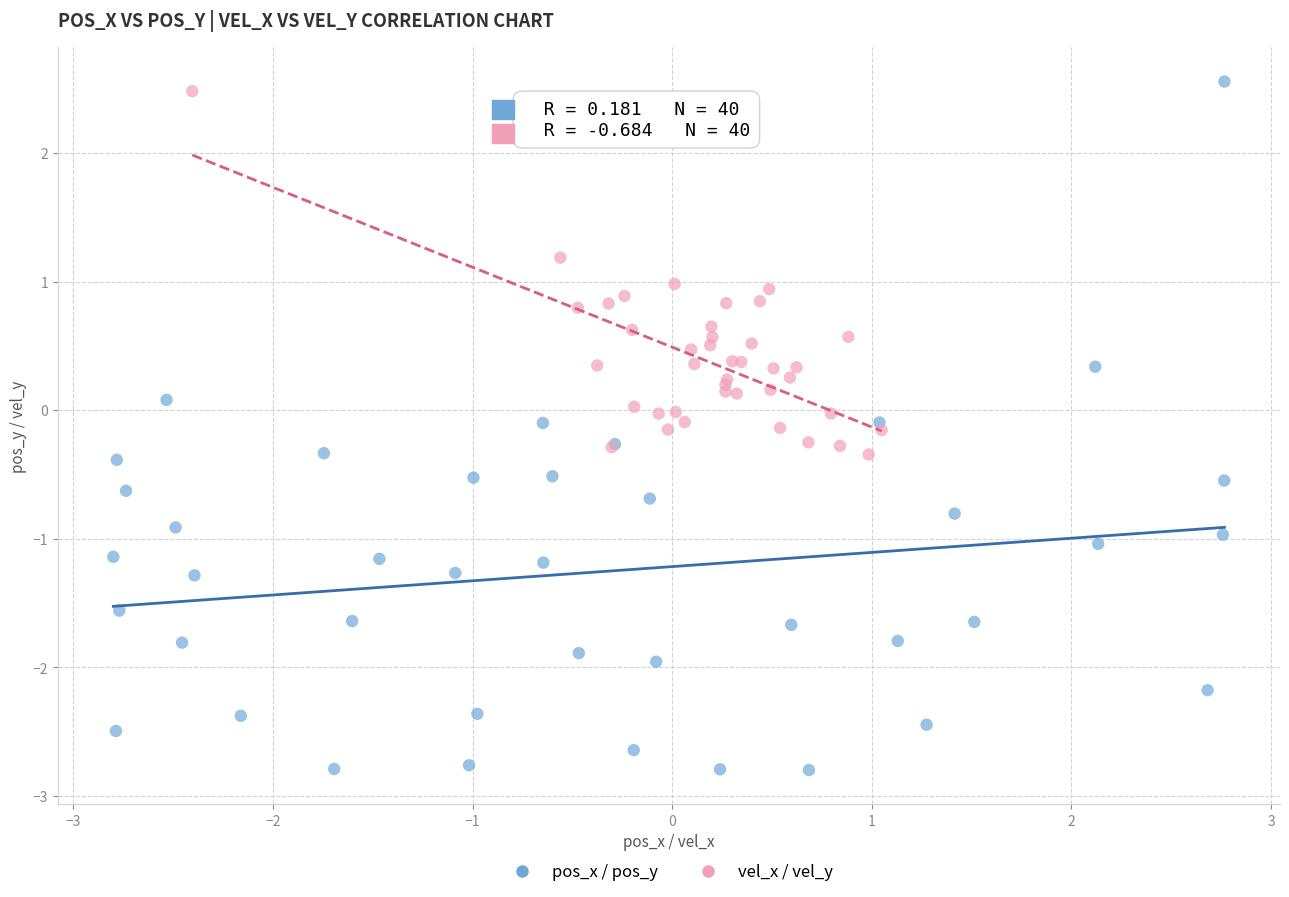

Which series has the largest Y range (max minus min)?

pos_x / pos_y